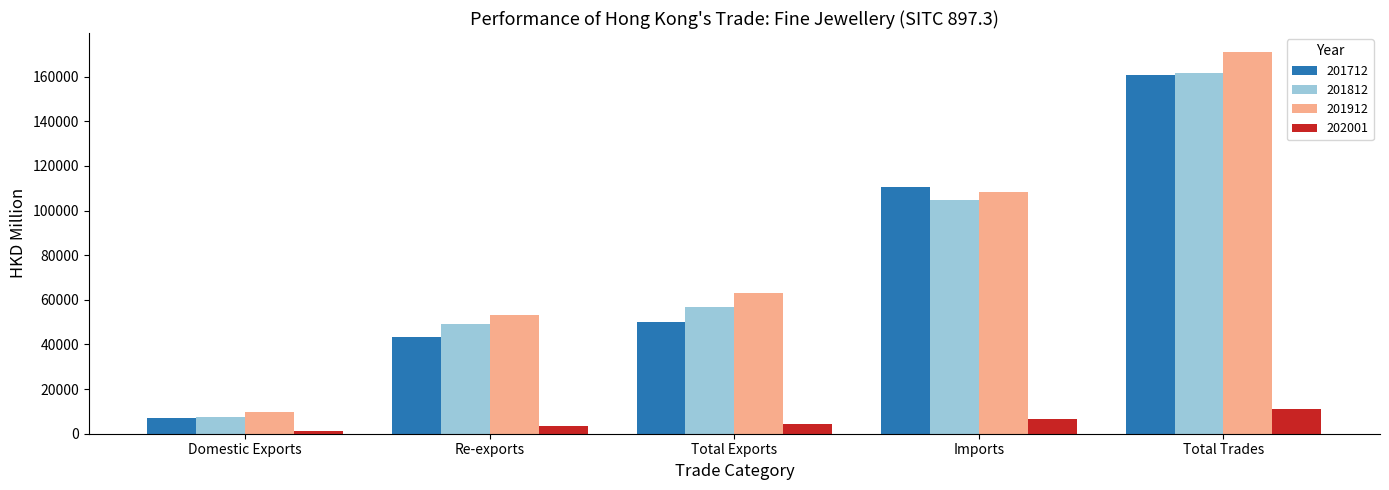

Reading right to left, extract all data points from this chart.

201712: Total Trades=160842.3	Imports=110560.1	Total Exports=50282.2	Re-exports=43305.4	Domestic Exports=6976.8
201812: Total Trades=161705.0	Imports=104739.6	Total Exports=56965.4	Re-exports=49277.0	Domestic Exports=7688.4
201912: Total Trades=171028.7	Imports=108161.6	Total Exports=62867.1	Re-exports=52996.0	Domestic Exports=9871.1
202001: Total Trades=11199.0	Imports=6692.0	Total Exports=4507.0	Re-exports=3501.4	Domestic Exports=1005.6